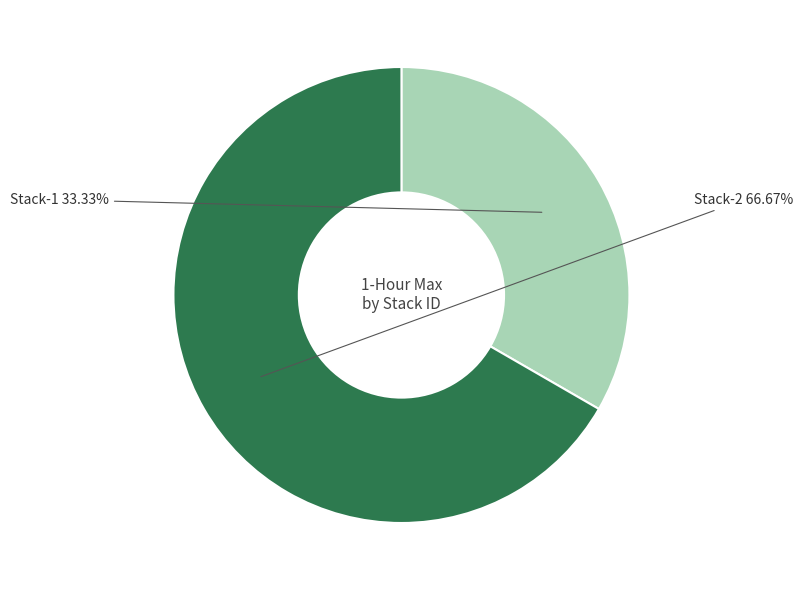

What is the largest slice in the pie chart?

Stack-2